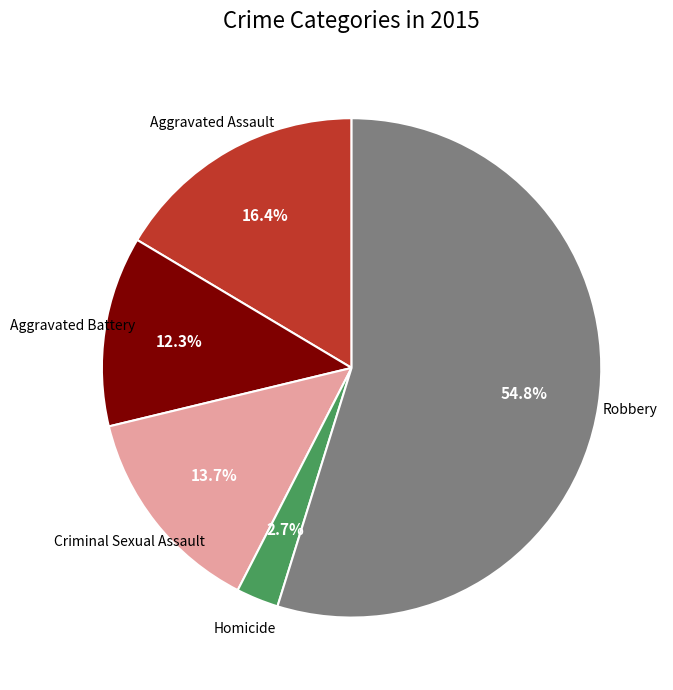

Is there any slice that represents more than half of the pie?

Yes